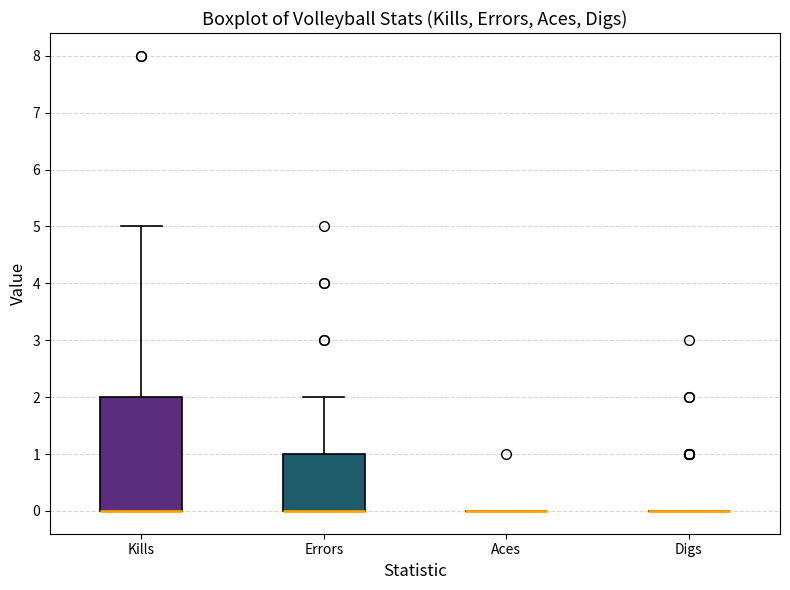

Reading left to right, read every box against the y-axis: the position of its median line, the range the box covers, and the ends of its whiskers. The values are not printed on the chart, so give them approximately, as read against the axis.

Kills: median 0 (drawn on the box's lower edge), box 0 to 2, whiskers 0 to 5
Errors: median 0 (drawn on the box's lower edge), box 0 to 1, whiskers 0 to 2
Aces: box collapsed to a line at 0, whiskers 0 to 0
Digs: box collapsed to a line at 0, whiskers 0 to 0